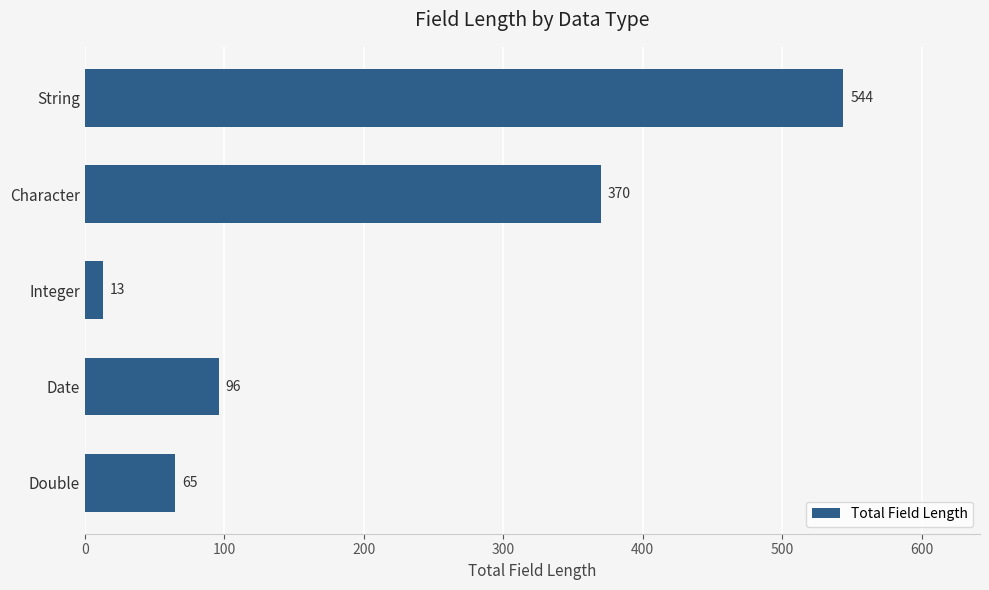

At which label is the value closest to 278?

Character